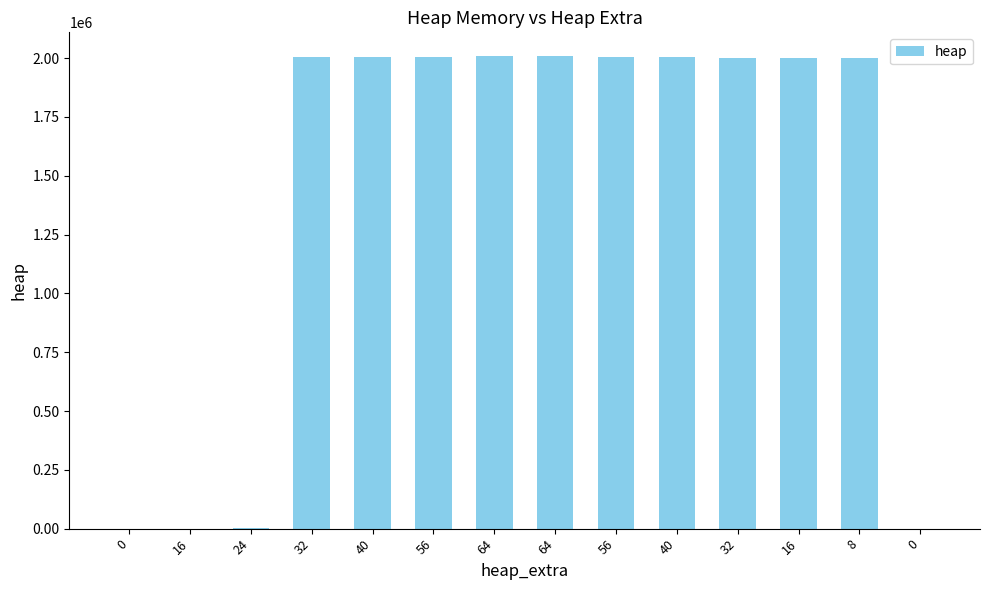

How many distinct data groups are displayed?

1